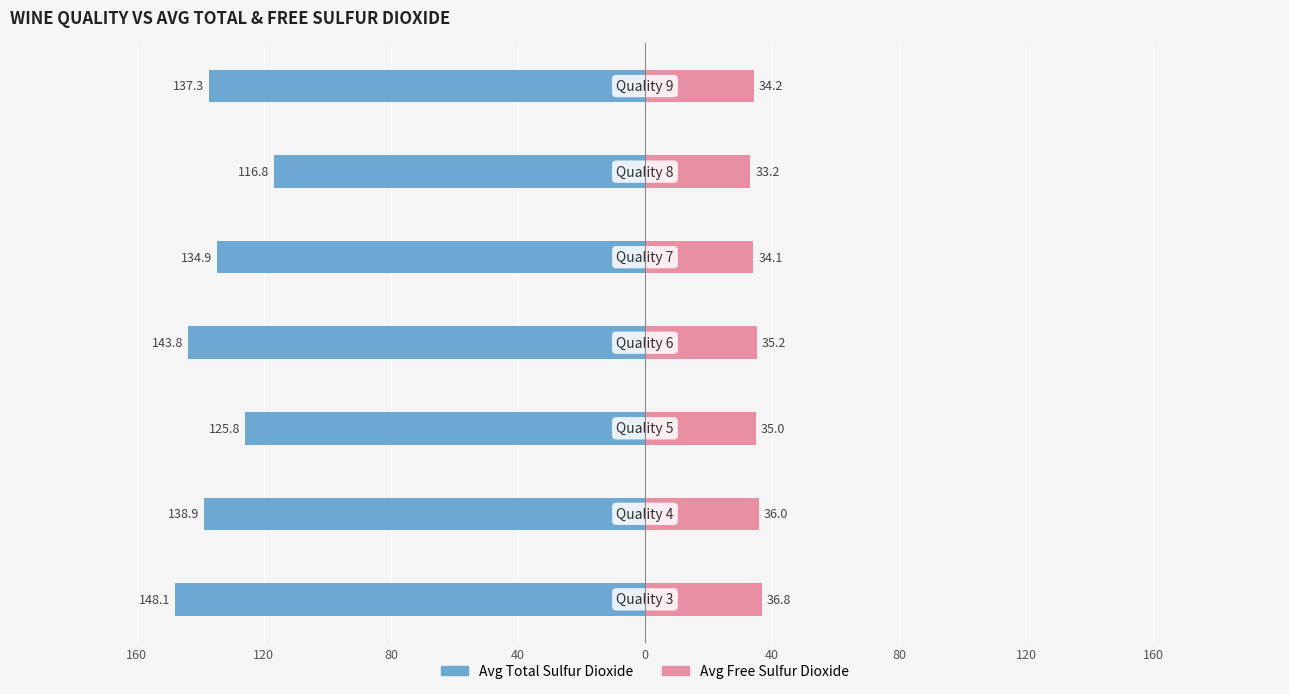

Reading left to right, extract all data points from this chart.

Avg Total Sulfur Dioxide: 160=-148.1	120=-138.9	80=-125.8	40=-143.8	0=-134.9	40=-116.8	80=-137.3
Avg Free Sulfur Dioxide: 160=36.8	120=36.0	80=35.0	40=35.2	0=34.1	40=33.2	80=34.2